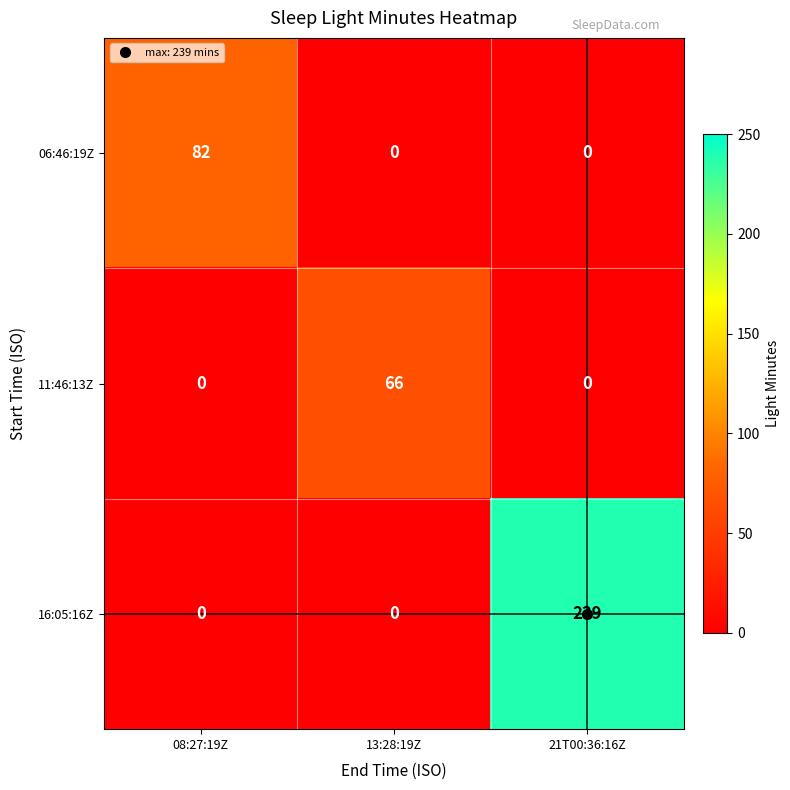

What is the difference between the maximum and minimum values in the 06:46:19Z series?

82